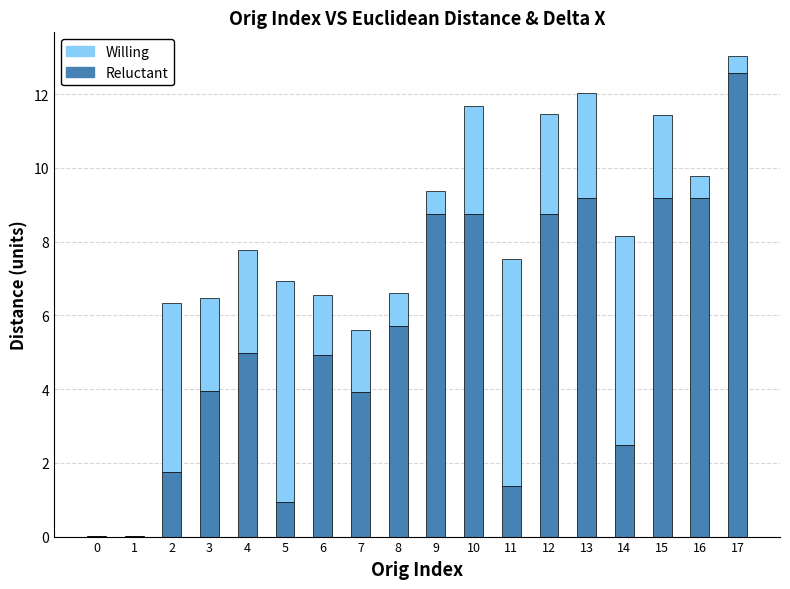

What is the sum of all Reluctant values?

96.5